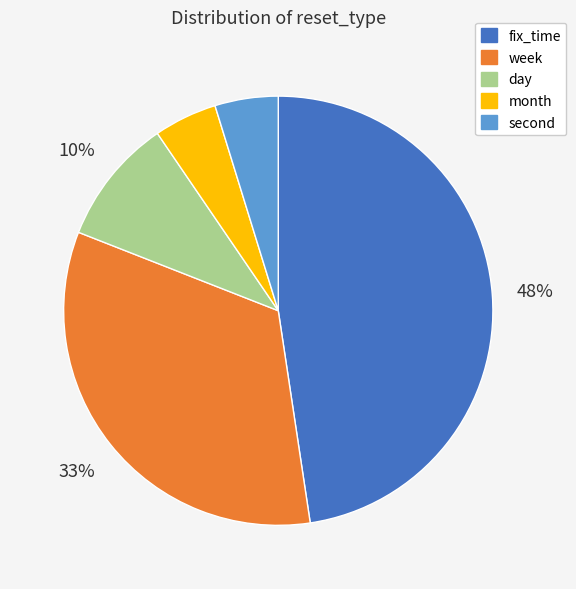

What is the largest slice in the pie chart?

fix_time